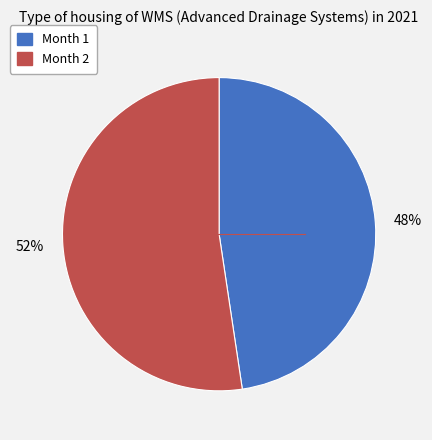

Is it true that 48% is 36% of the pie?

False